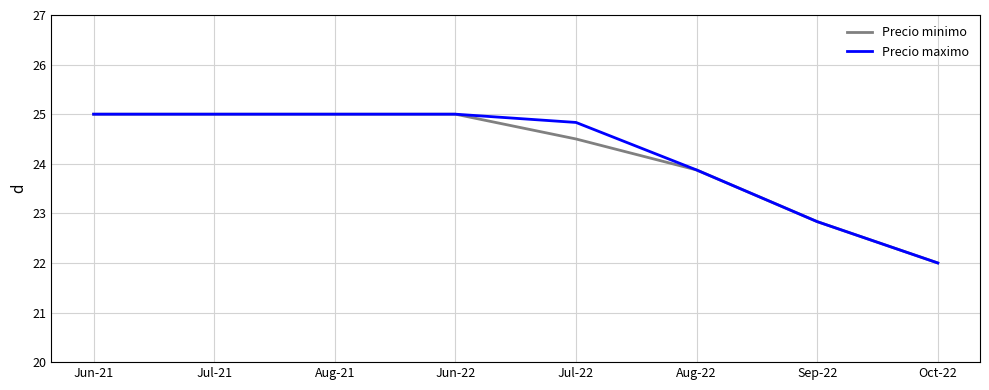

Rank the series at Jul-22 from highest to lowest value.

Precio maximo, Precio minimo